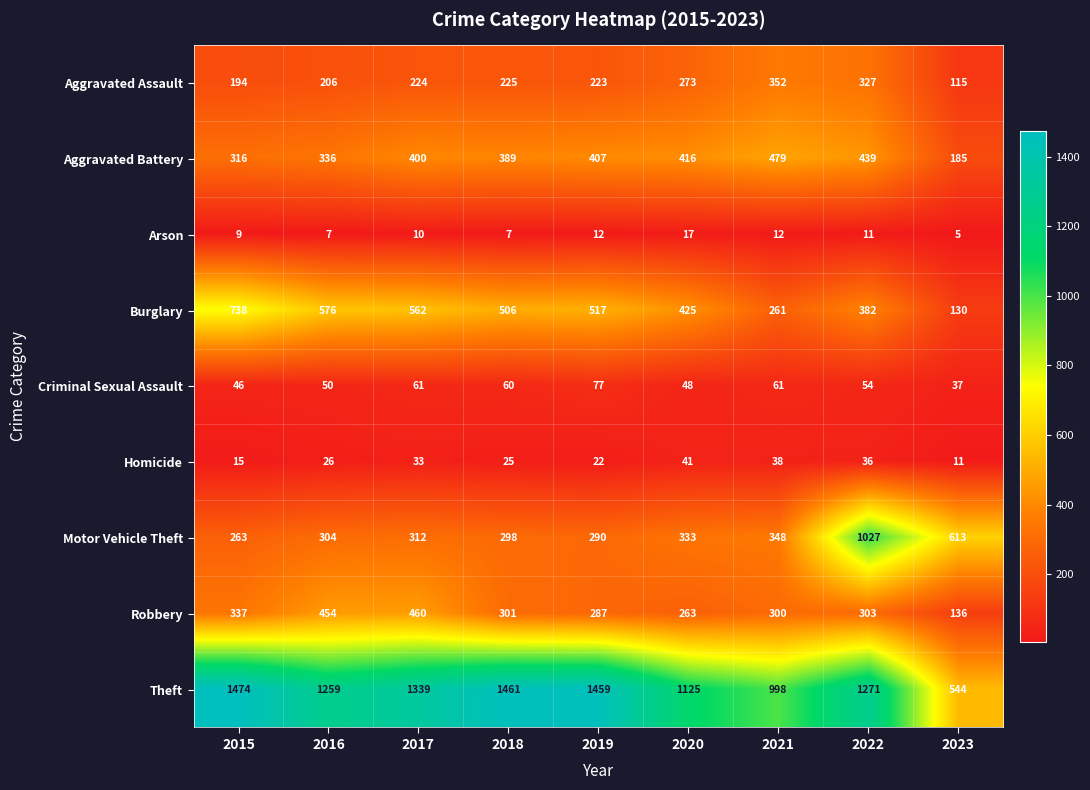

What is the difference between the second highest and minimum values in the Robbery series?

318